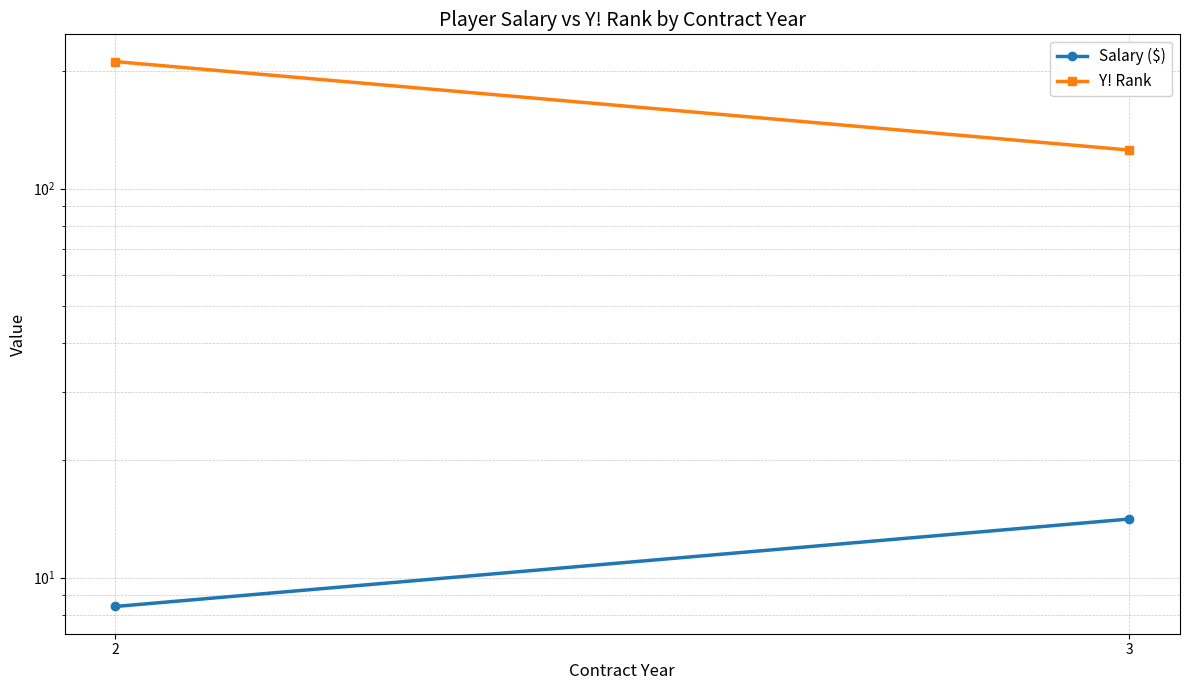

What is the approximate value of Salary ($) at 3?

14.1